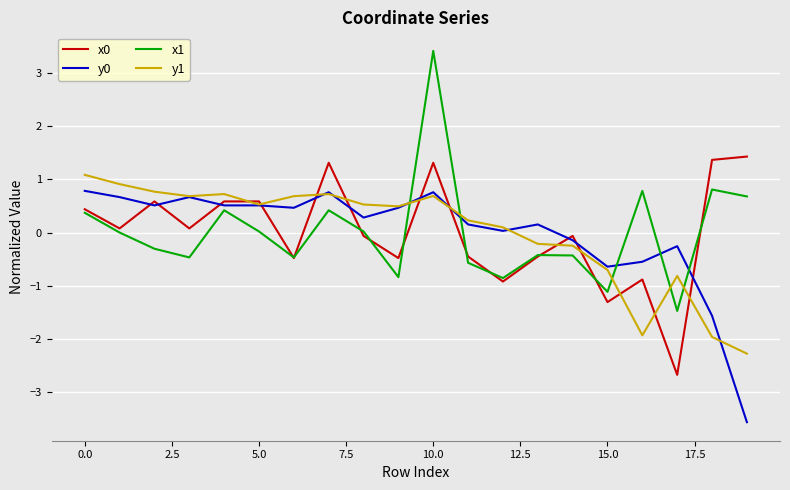

What is the highest value of the x1 series?

3.4